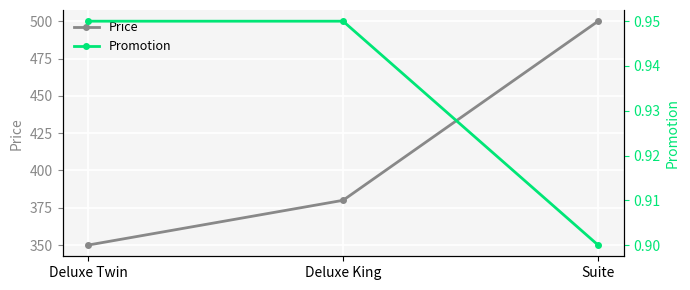

Which series has the widest spread of values?

Price